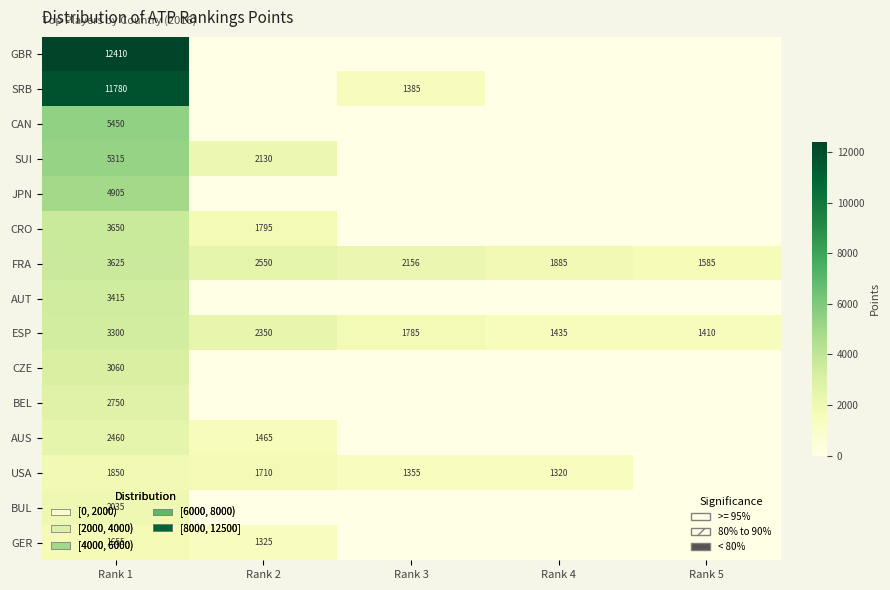

What is the average value of the ESP series?

2056